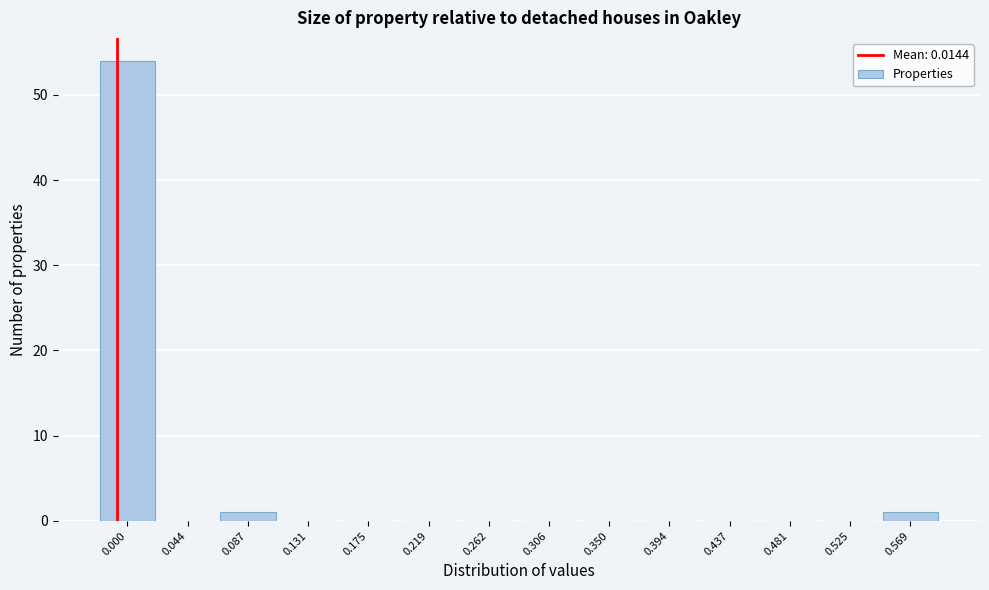

Reading left to right, what are all the values shown in this chart?

0.000=54	0.044=0	0.087=1	0.131=0	0.175=0	0.219=0	0.262=0	0.306=0	0.350=0	0.394=0	0.437=0	0.481=0	0.525=0	0.569=1